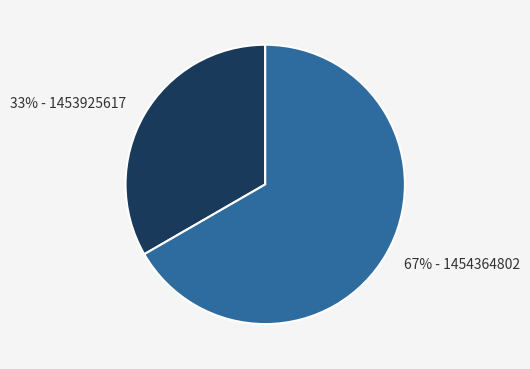

Which category has the biggest portion of the pie?

67% - 1454364802